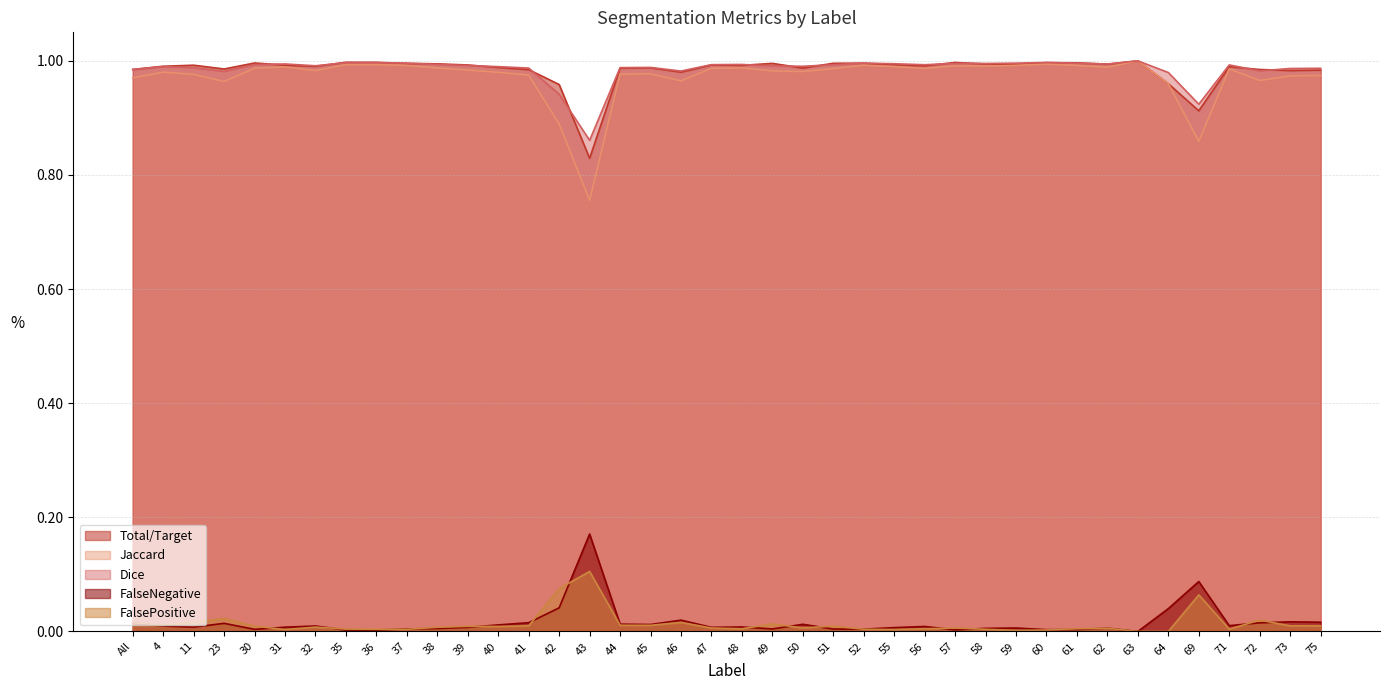

Reading right to left, what are all the values shown in this chart?

Total/Target: 1.0	1.0	1.0	1.0	0.9	1.0	1.0	1.0	1.0	1.0	1.0	1.0	1.0	1.0	1.0	1.0	1.0	1.0	1.0	1.0	1.0	1.0	1.0	1.0	0.8	1.0	1.0	1.0	1.0	1.0	1.0	1.0	1.0	1.0	1.0	1.0	1.0	1.0	1.0	1.0
Jaccard: 1.0	1.0	1.0	1.0	0.9	1.0	1.0	1.0	1.0	1.0	1.0	1.0	1.0	1.0	1.0	1.0	1.0	1.0	1.0	1.0	1.0	1.0	1.0	1.0	0.8	0.9	1.0	1.0	1.0	1.0	1.0	1.0	1.0	1.0	1.0	1.0	1.0	1.0	1.0	1.0
Dice: 1.0	1.0	1.0	1.0	0.9	1.0	1.0	1.0	1.0	1.0	1.0	1.0	1.0	1.0	1.0	1.0	1.0	1.0	1.0	1.0	1.0	1.0	1.0	1.0	0.9	0.9	1.0	1.0	1.0	1.0	1.0	1.0	1.0	1.0	1.0	1.0	1.0	1.0	1.0	1.0
FalseNegative: 0.0	0.0	0.0	0.0	0.1	0.0	0.0	0.0	0.0	0.0	0.0	0.0	0.0	0.0	0.0	0.0	0.0	0.0	0.0	0.0	0.0	0.0	0.0	0.0	0.2	0.0	0.0	0.0	0.0	0.0	0.0	0.0	0.0	0.0	0.0	0.0	0.0	0.0	0.0	0.0
FalsePositive: 0.0	0.0	0.0	0.0	0.1	0.0	0.0	0.0	0.0	0.0	0.0	0.0	0.0	0.0	0.0	0.0	0.0	0.0	0.0	0.0	0.0	0.0	0.0	0.0	0.1	0.1	0.0	0.0	0.0	0.0	0.0	0.0	0.0	0.0	0.0	0.0	0.0	0.0	0.0	0.0